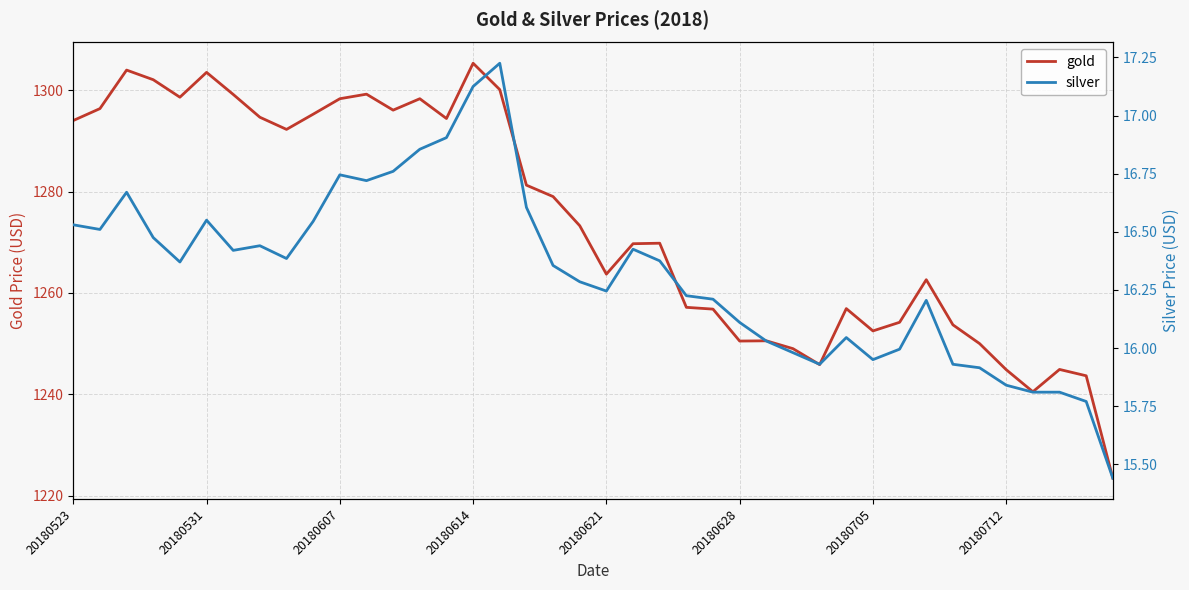

At which label does gold reach its peak?

20180614